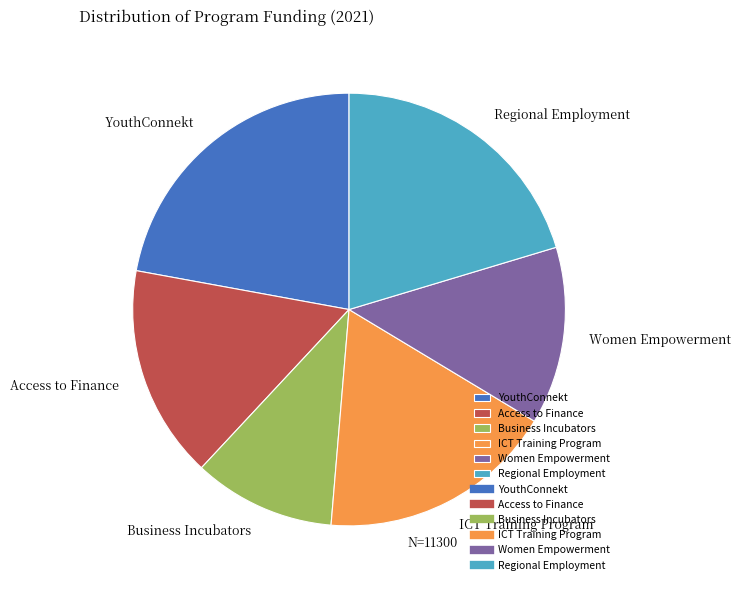

Is it true that ICT Training Program is 18% of the pie?

True